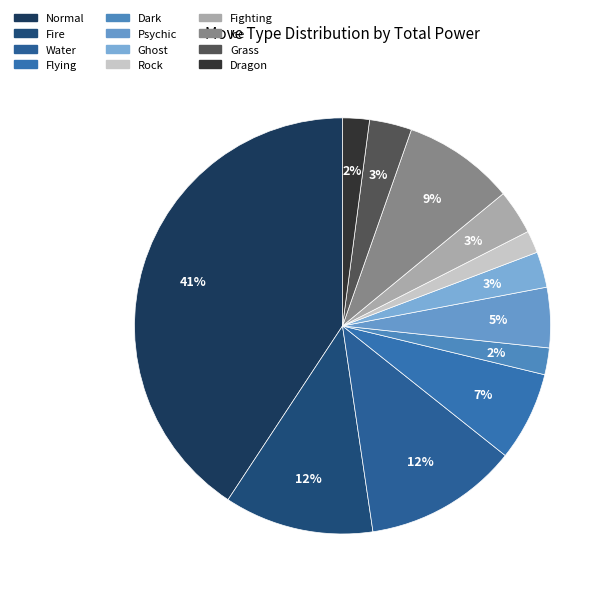

What is the ratio of the value at Ice to the value at Water?

0.7